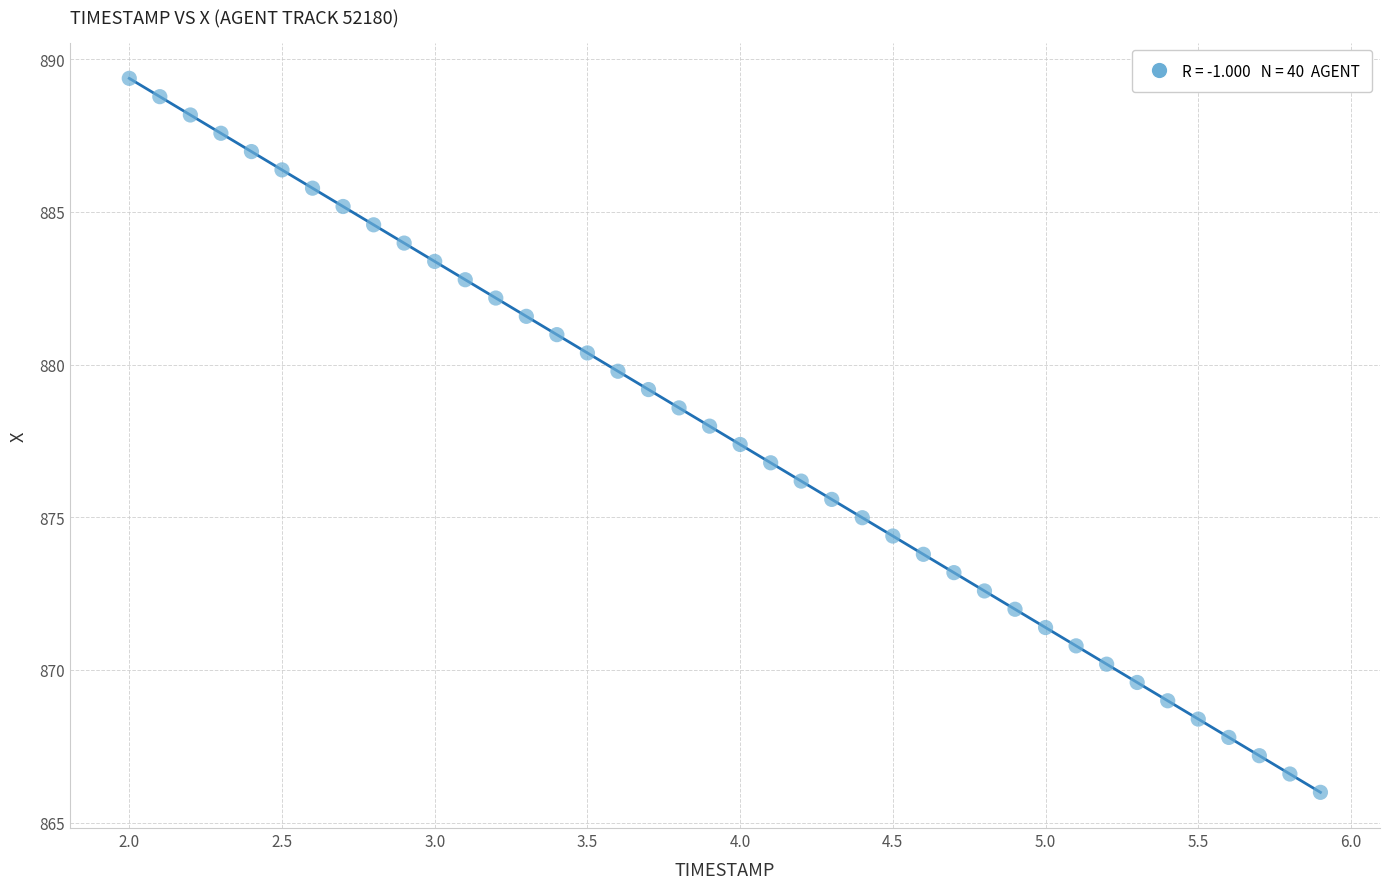

What is the range of X values (max minus min)?

3.9